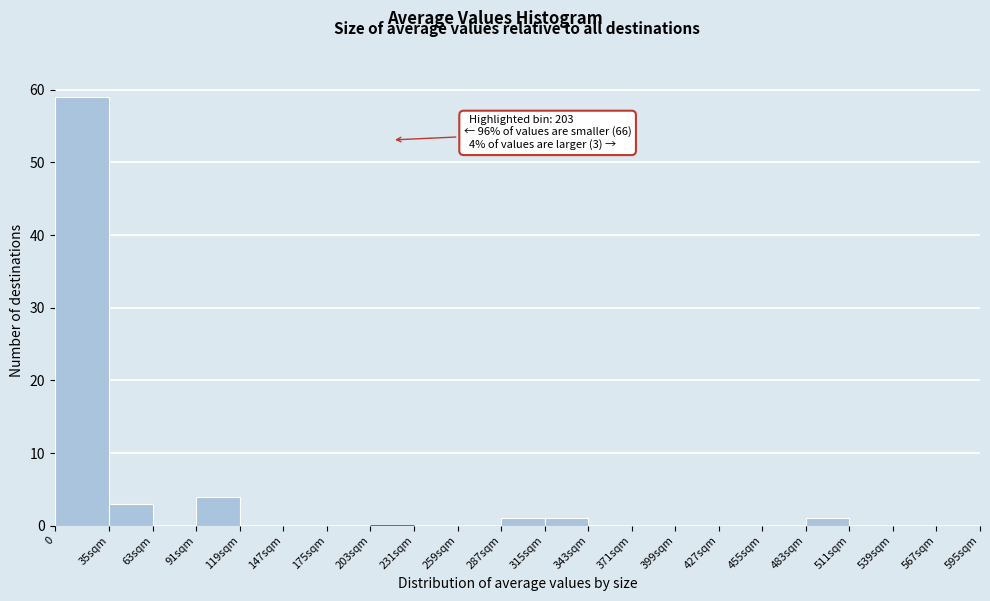

Reading left to right, extract all data points from this chart.

0=59	35sqm=3	63sqm=0	91sqm=4	119sqm=0	147sqm=0	175sqm=0	203sqm=0	231sqm=0	259sqm=0	287sqm=1	315sqm=1	343sqm=0	371sqm=0	399sqm=0	427sqm=0	455sqm=0	483sqm=1	511sqm=0	539sqm=0	567sqm=0